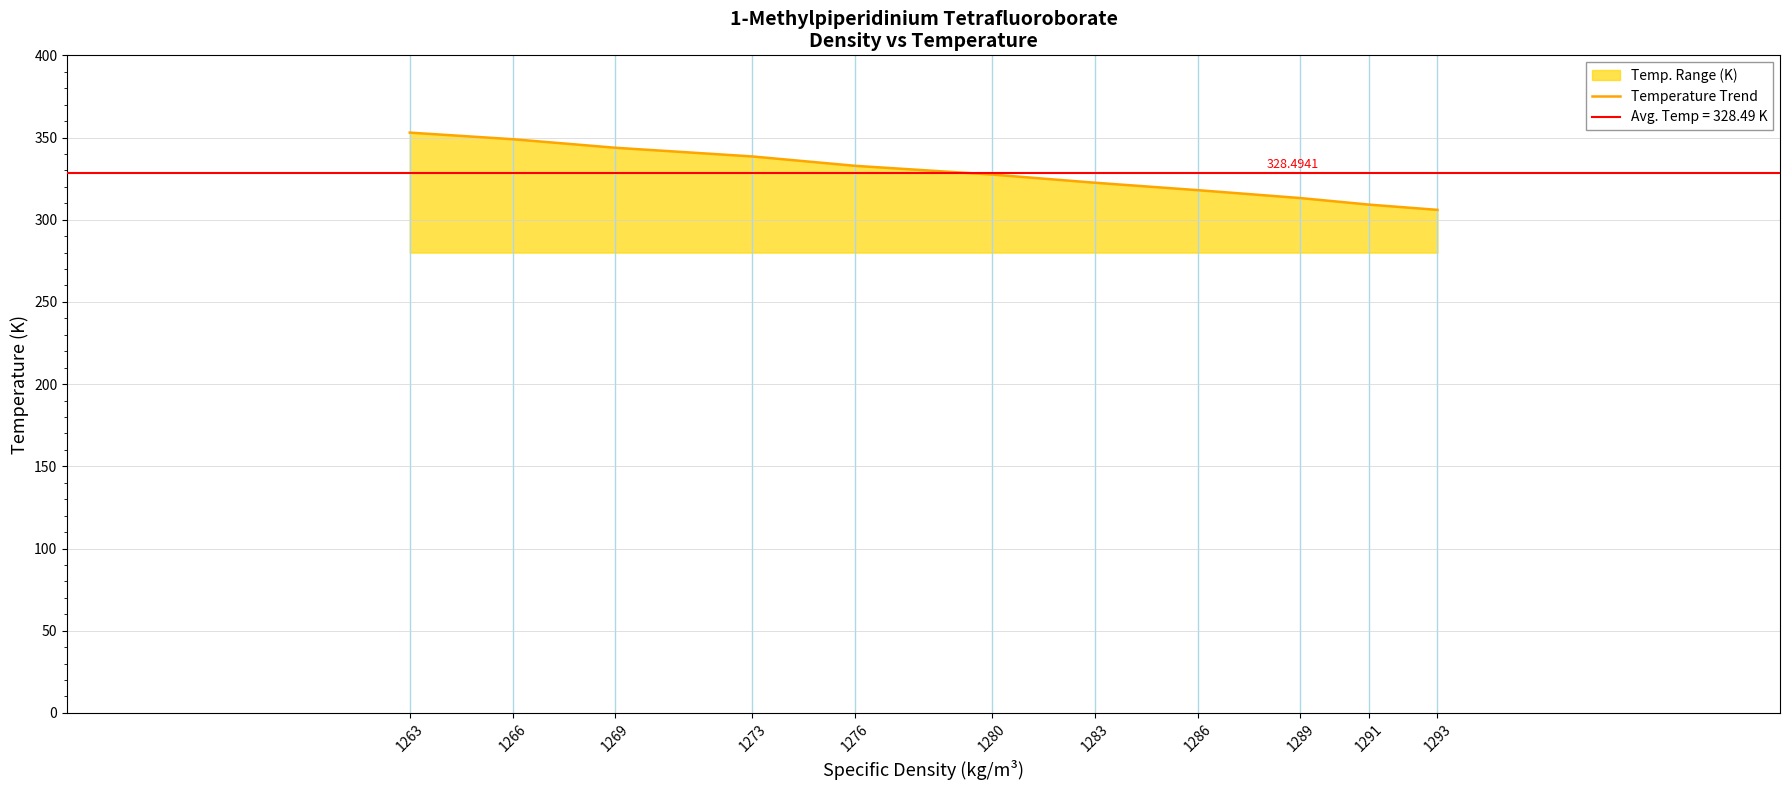

What is the difference between the values at 1276 and 1273?

5.7